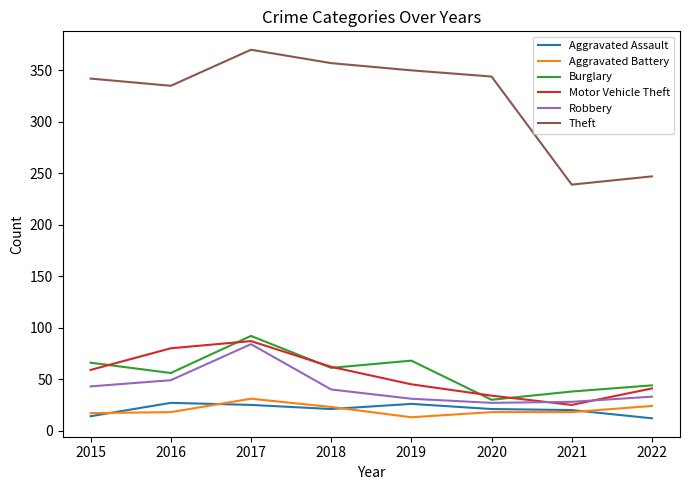

True or false: Aggravated Battery and Theft cross at least once.

False